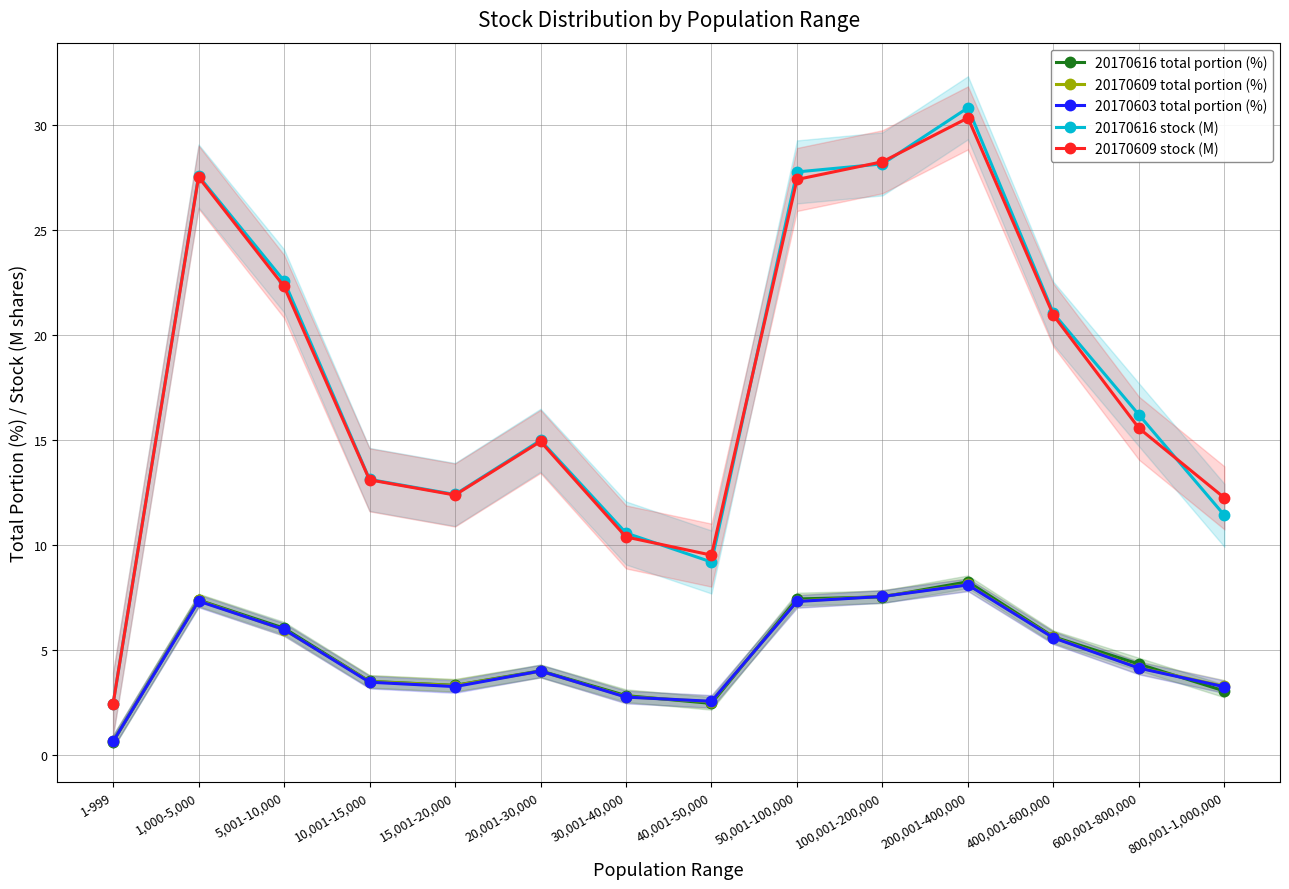

True or false: 20170616 stock (M) and 20170609 total portion (%) intersect in this chart.

False